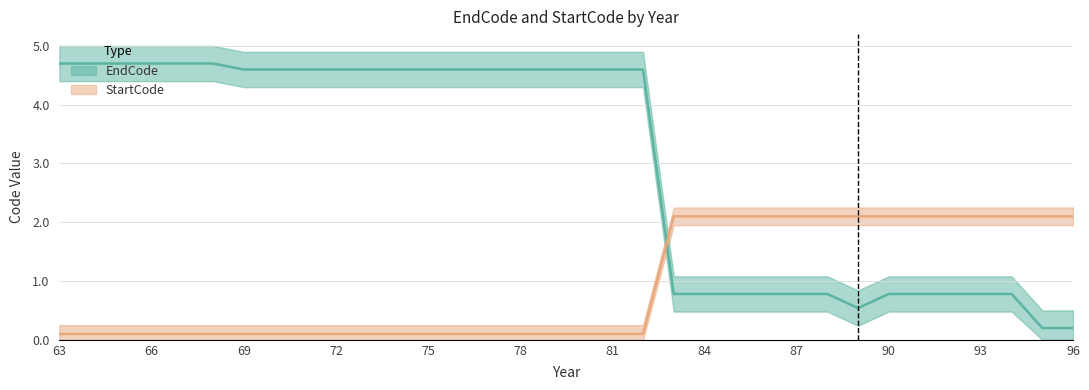

How many lines are shown in the chart?

2